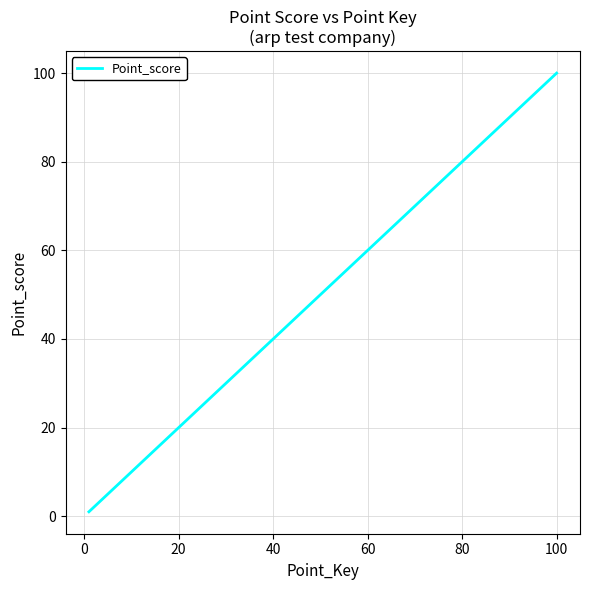

What is the maximum value shown in the chart?

100